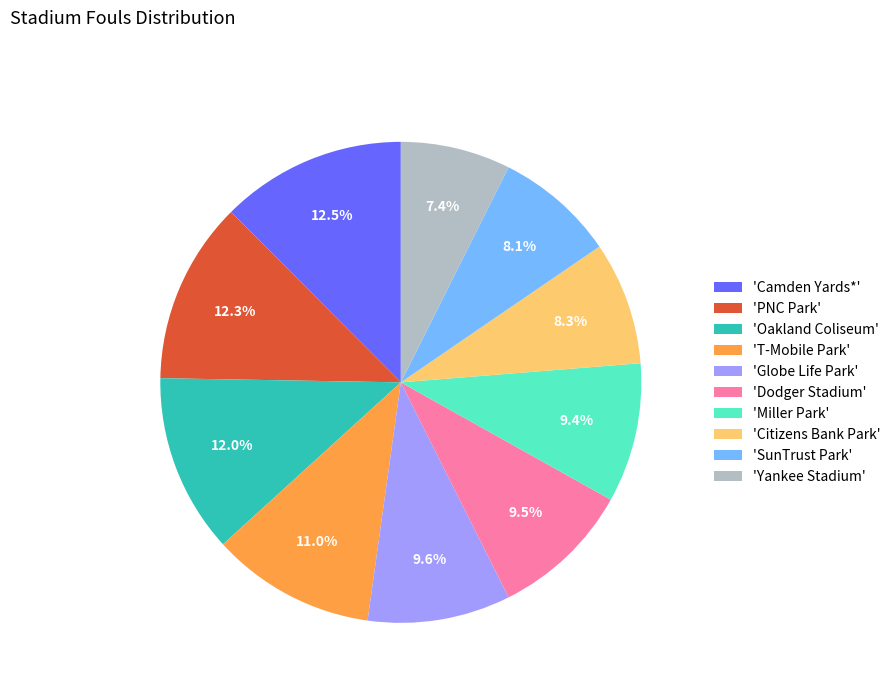

What is the ratio of the value at 'Yankee Stadium' to the value at 'PNC Park'?

0.6